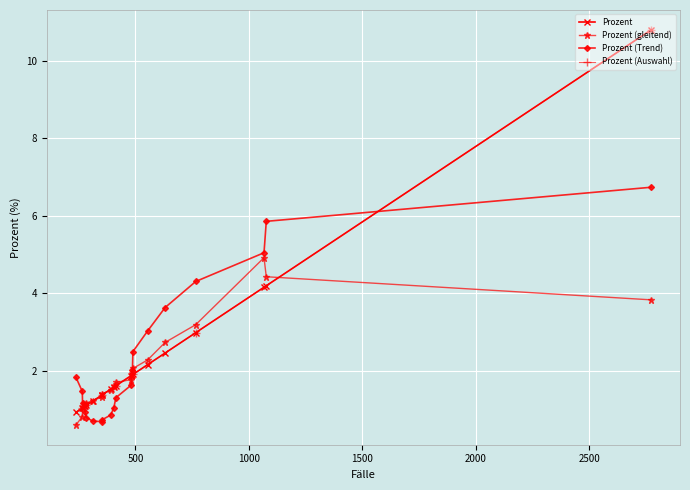

What is the value of the Prozent (Trend) point at the 16th from the left?

3.6